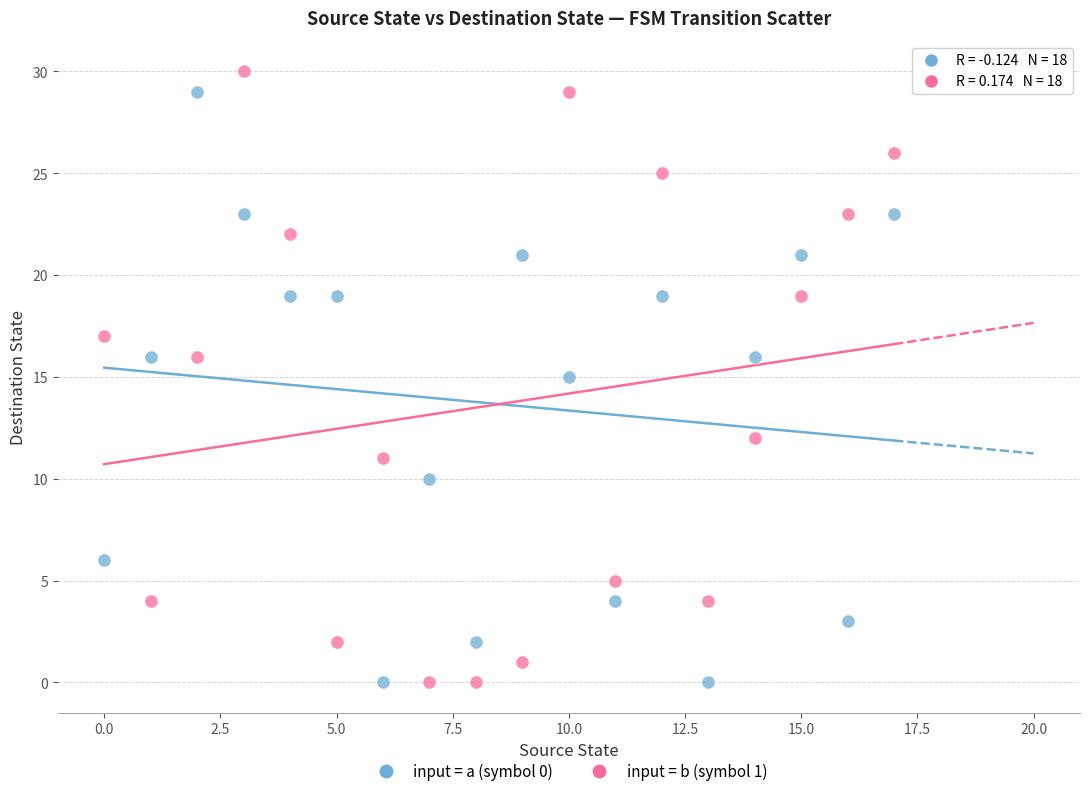

Across all data points, what is the range of Y values (max minus min)?

30